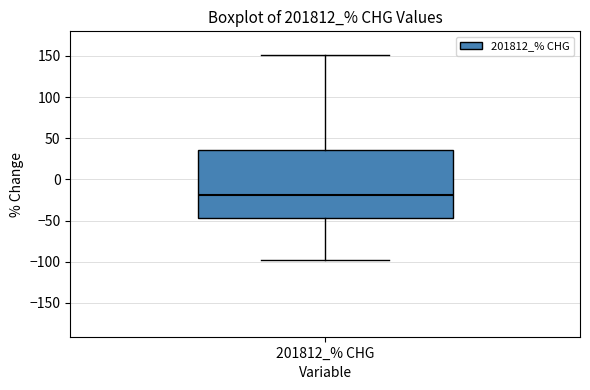

Transcribe this box plot: give where the median line is, the range the box spans, and where the two whiskers end, as read against the y-axis. The values are not printed on the chart, so give them approximately, as read against the axis.

median -20, box -45 to 35, whiskers -100 to 150